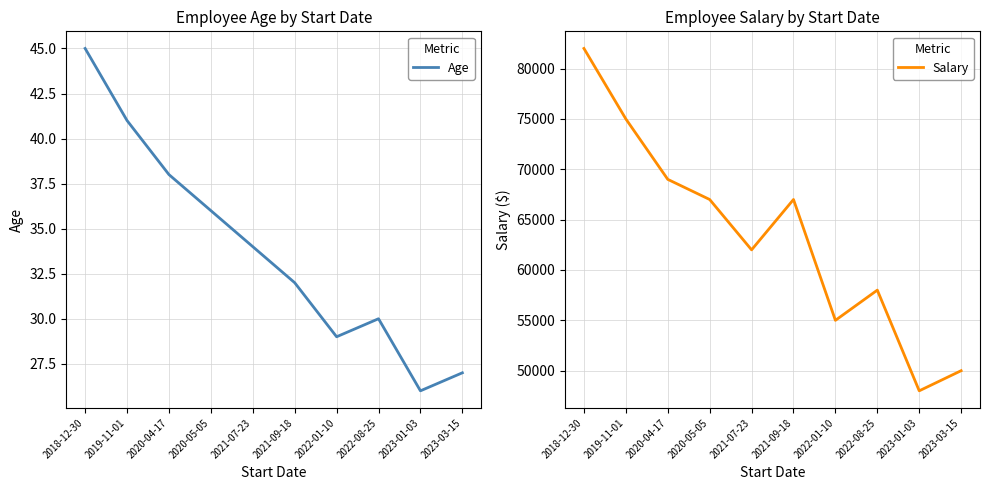

True or false: Age and Salary cross at least once.

False